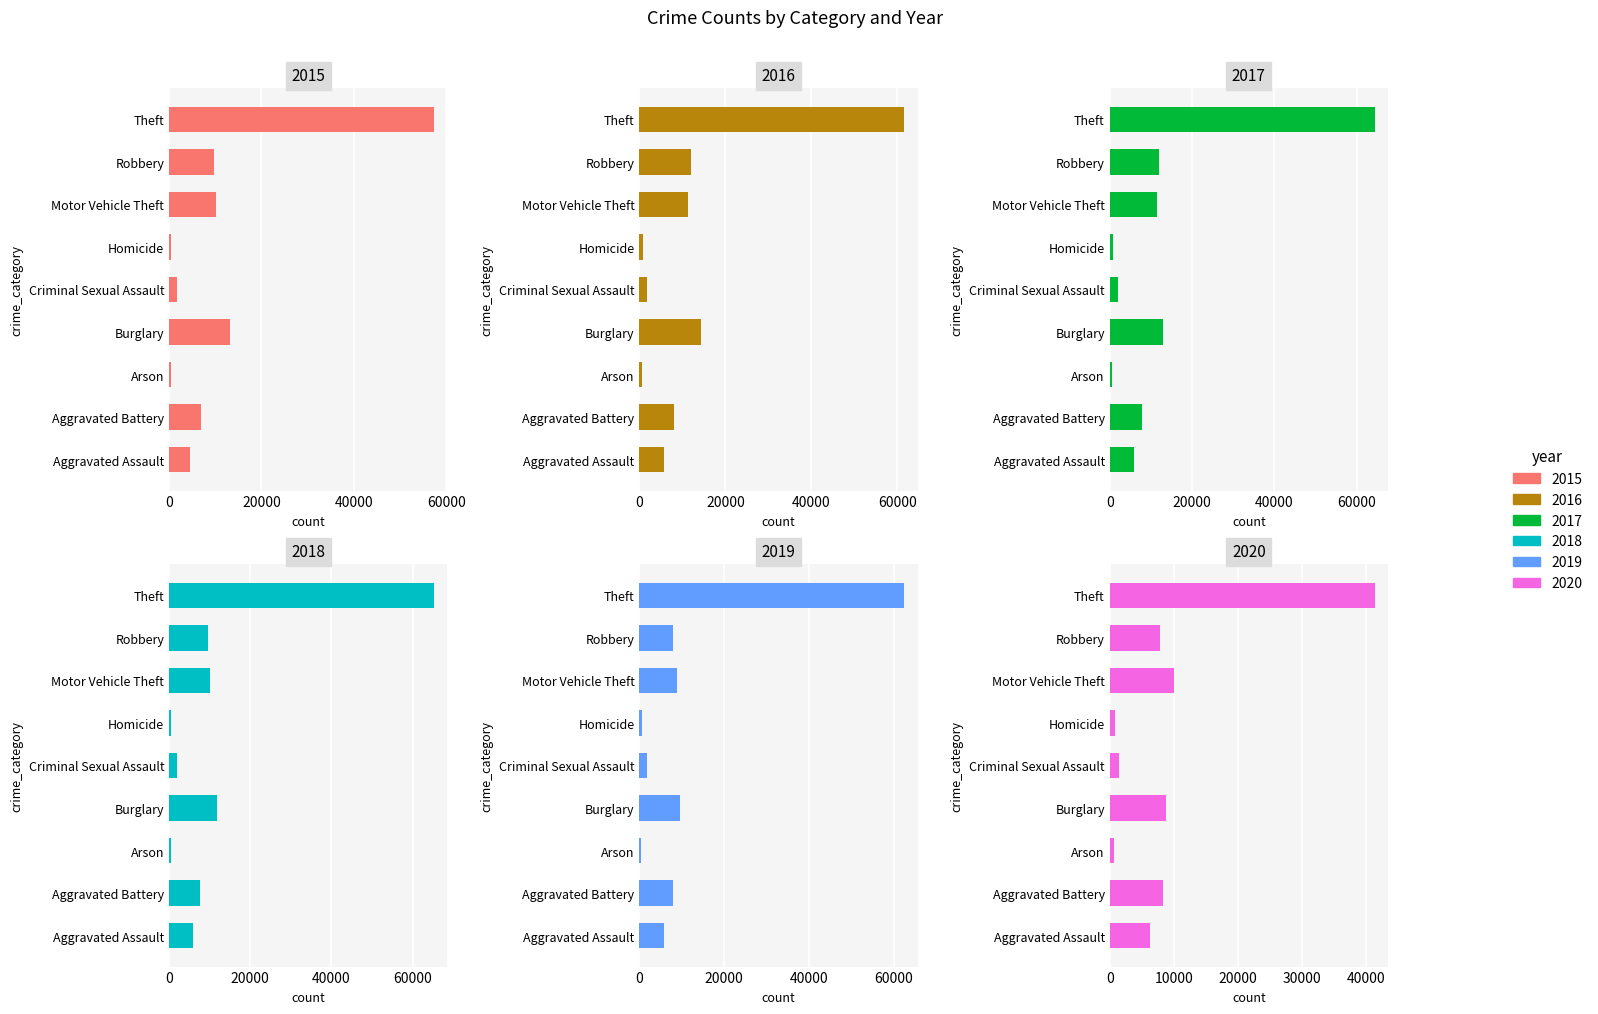

Are the bars horizontal?

Yes